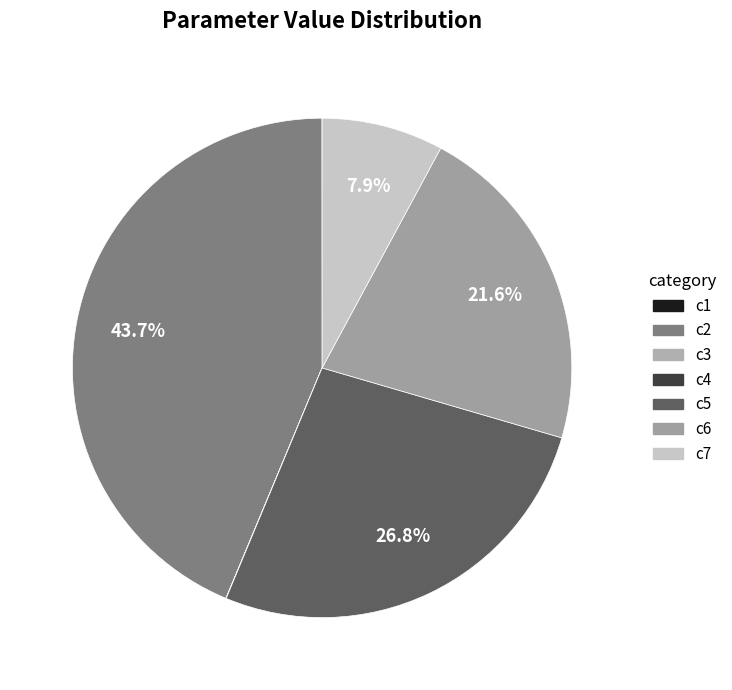

The c4 slice represents 0% of the pie. True or false?

True